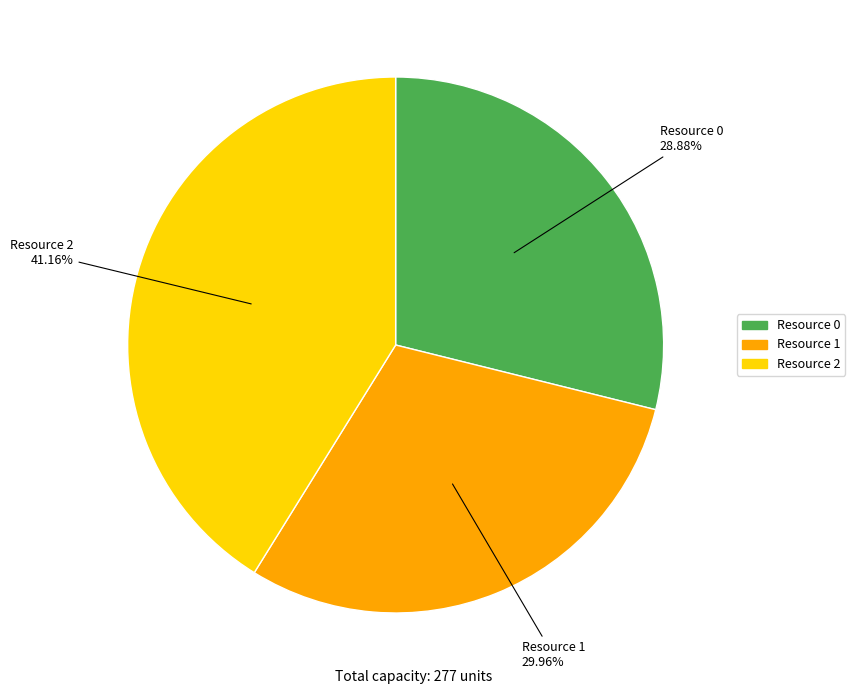

True or false: Resource 0 accounts for 39% of the total.

False